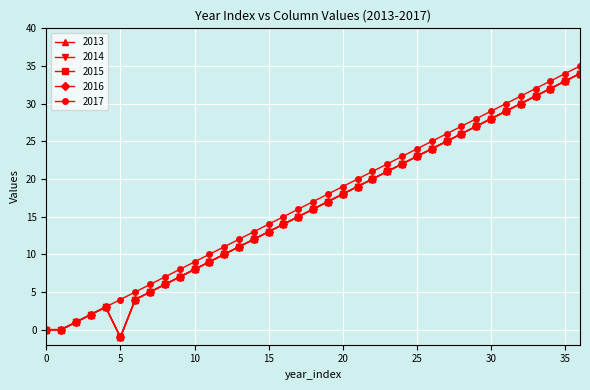

Count the number of data series in this chart.

5